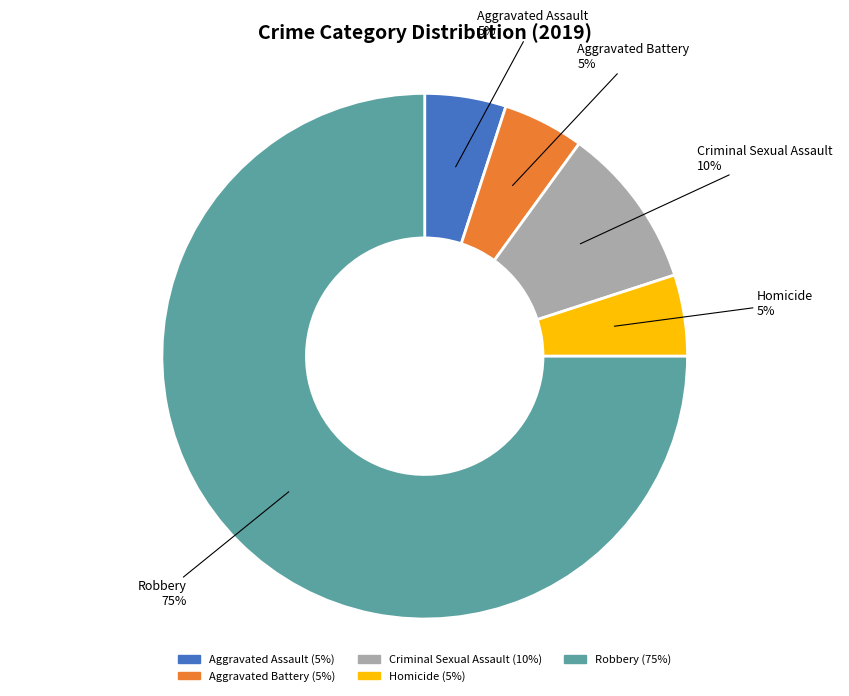

The Aggravated Assault slice represents 5% of the pie. True or false?

True